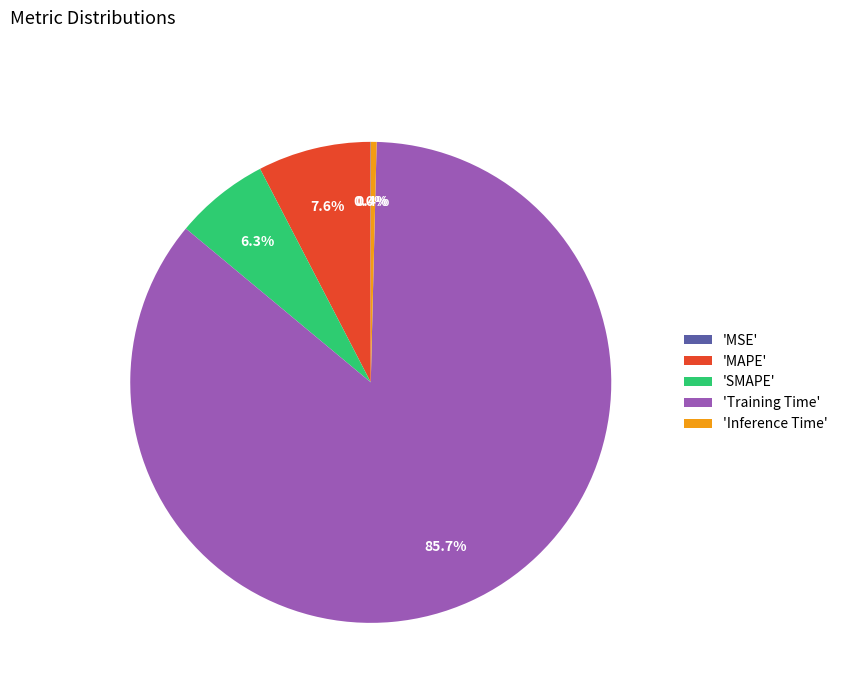

Which has a higher value, 'Inference Time' or 'Training Time'?

'Training Time'